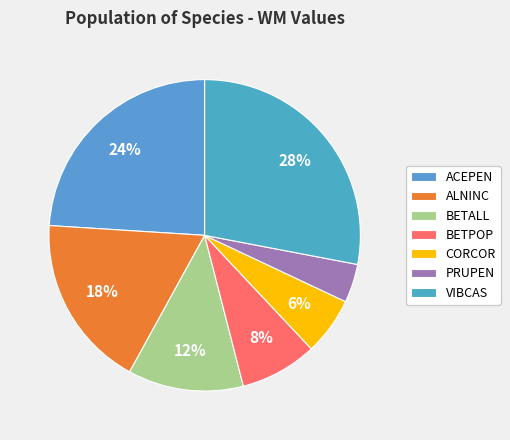

To the nearest percent, what is the difference between the largest and smallest slice percentages?

24%